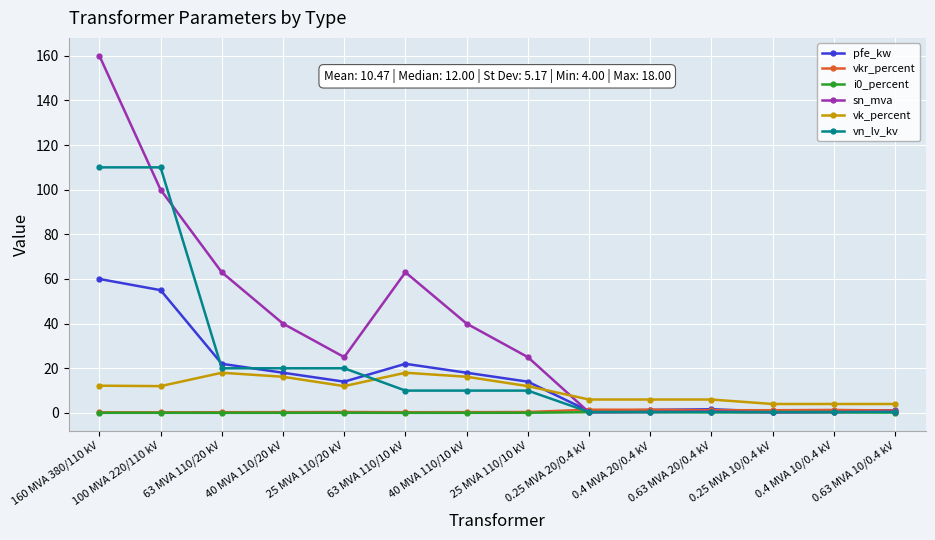

What is the value of the pfe_kw point at the 8th from the left?

14.0